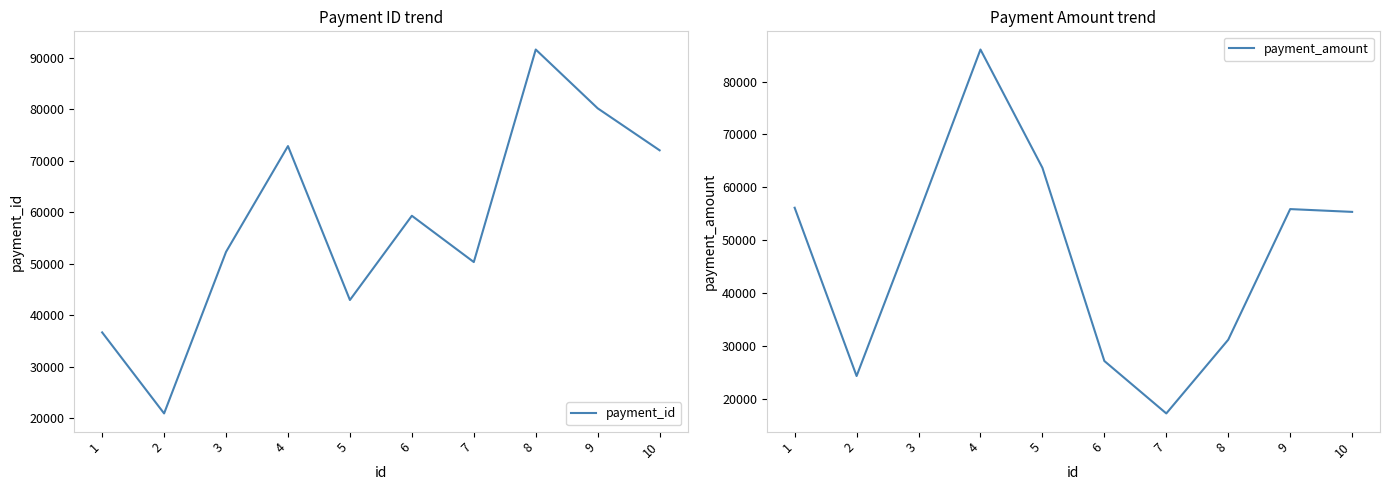

How many lines are shown in the chart?

2